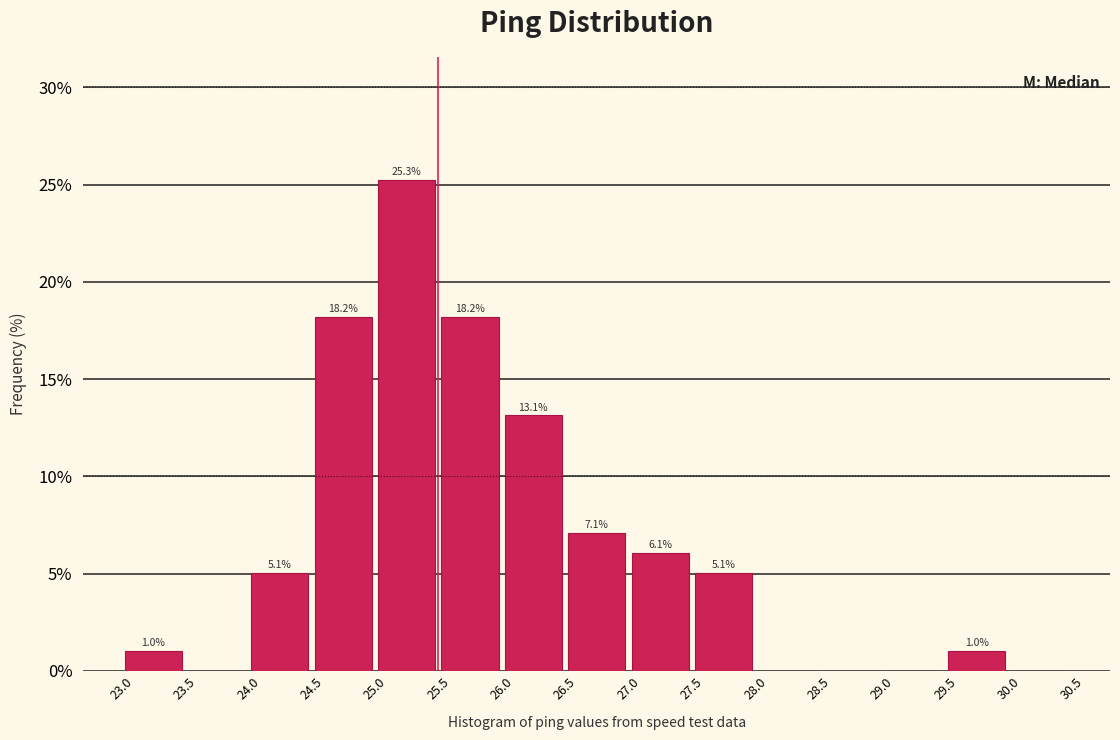

Which range on the x-axis has the tallest bar?

25.0 to 25.5